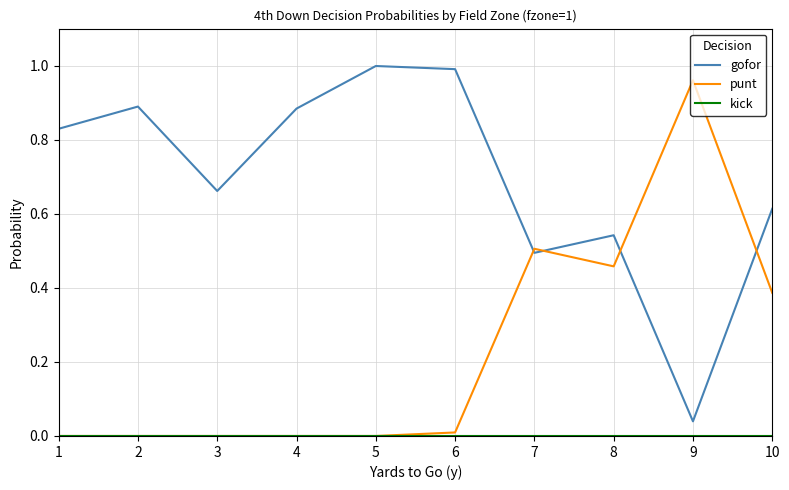

At which label does punt reach its peak?

9